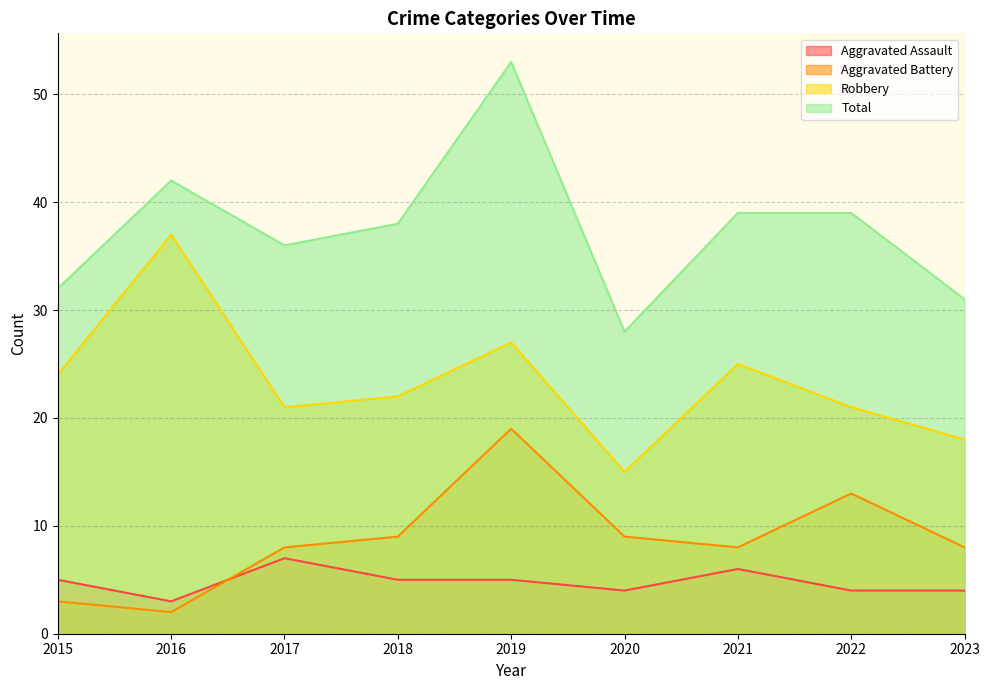

True or false: Aggravated Battery and Total cross at least once.

False